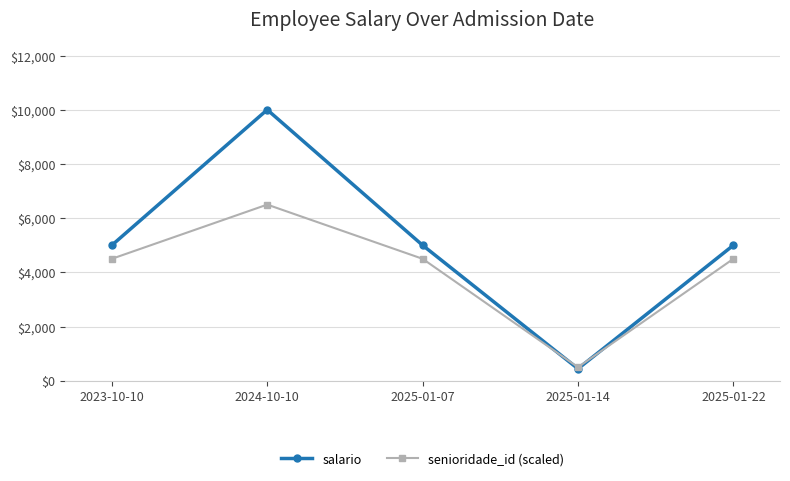

Rank the series by their average value, from highest to lowest.

salario, senioridade_id (scaled)